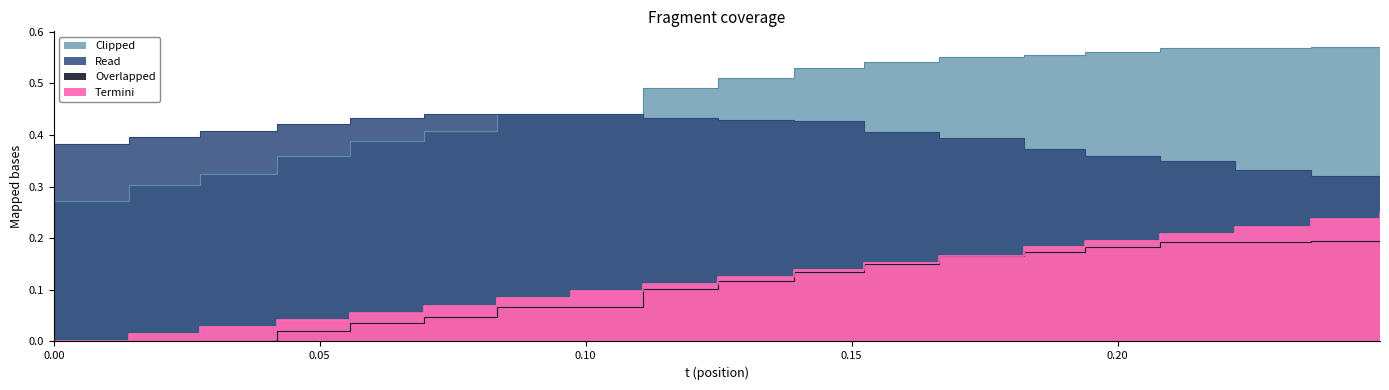

How many data points in t are above 0?

18